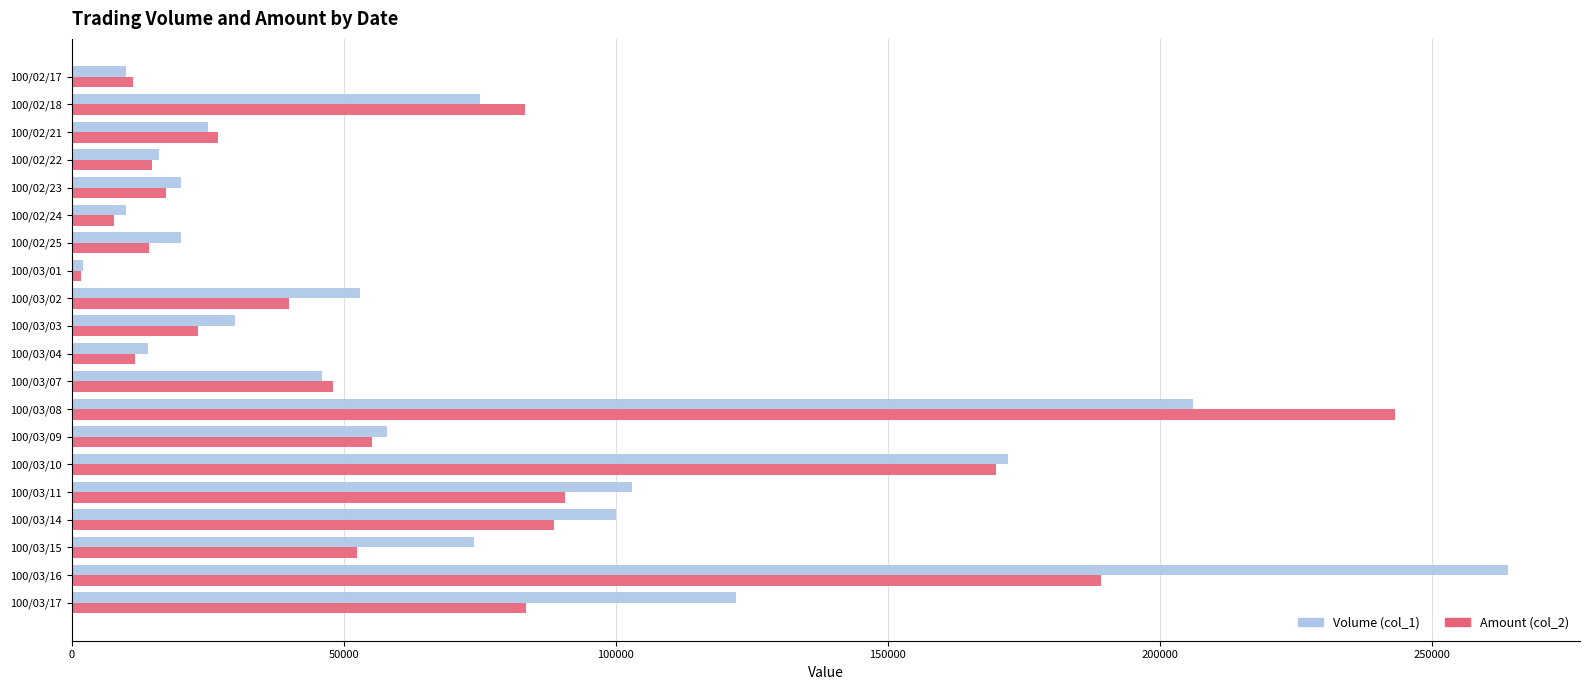

The value of Amount (col_2) at 100/03/16 is 189180. True or false?

True